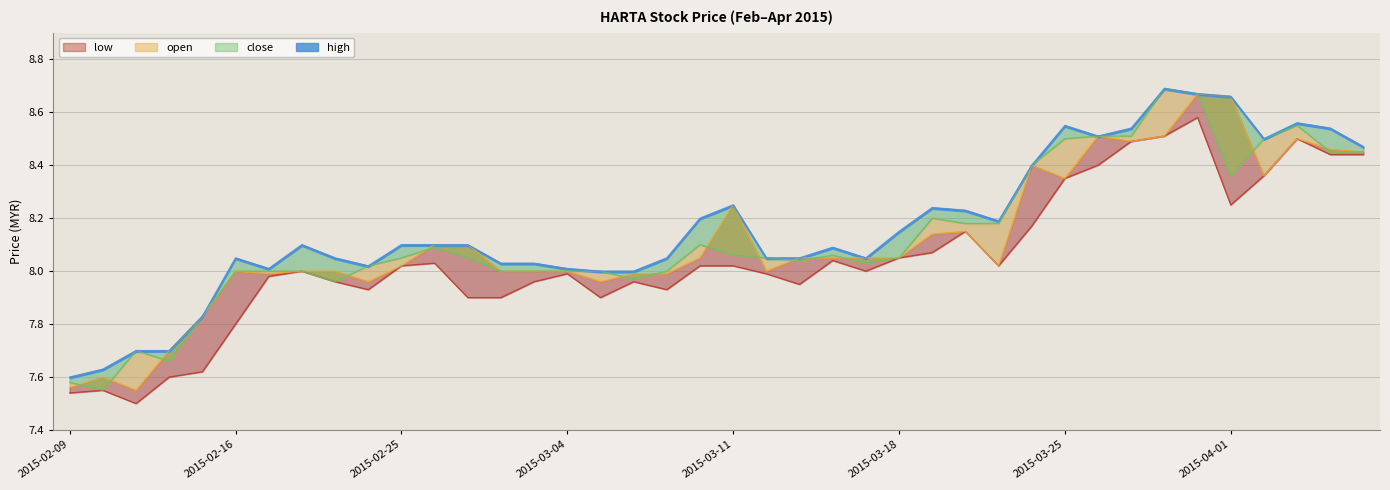

What is the label of the 40th point from the right?

2015-02-09